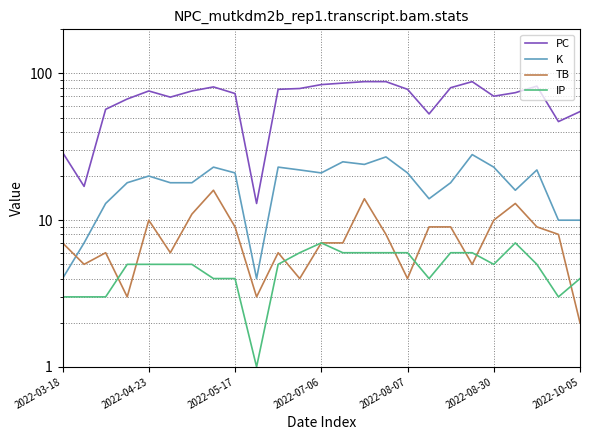

Count the number of categories in the chart.

25